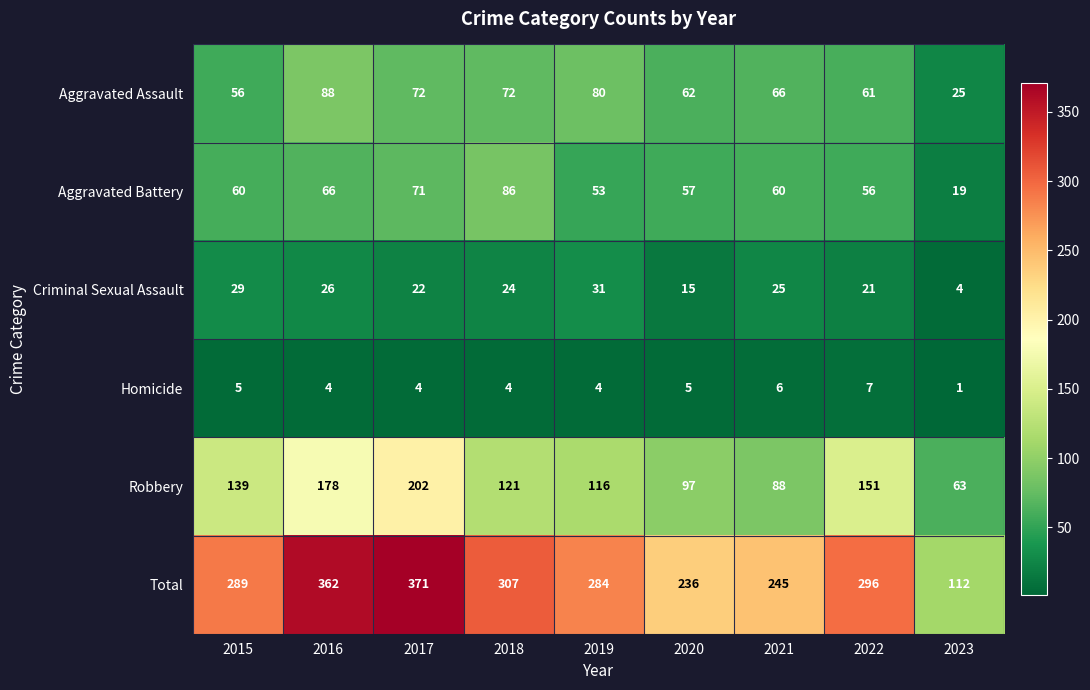

What is the difference between the highest and lowest values at 2020?

231